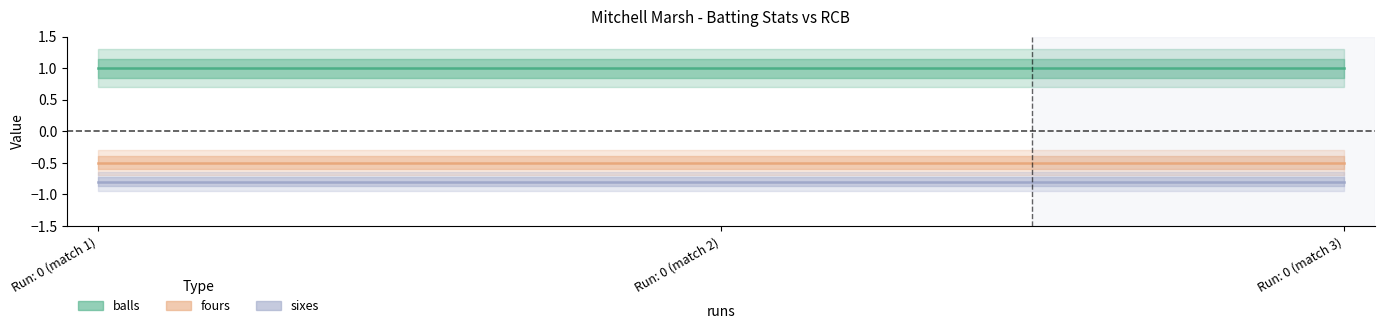

At Run: 0 (match 2), list the series in order from largest to smallest.

balls, fours, sixes